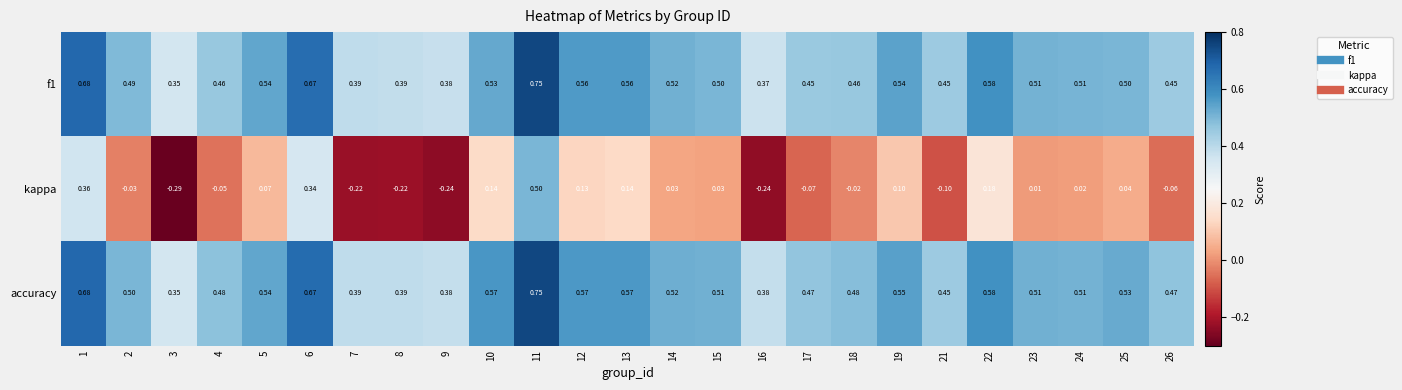

Is the value of accuracy at 26 greater than the value of f1 at 5?

No